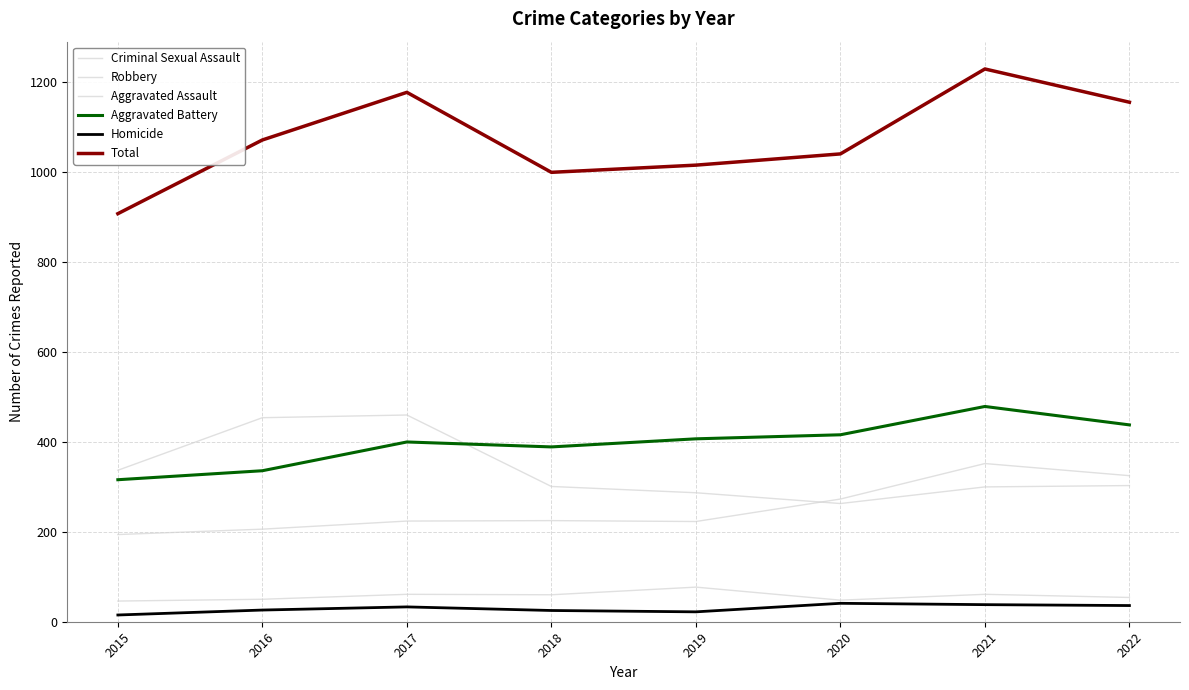

What is the value of the Aggravated Assault point at the 3rd from the left?

224